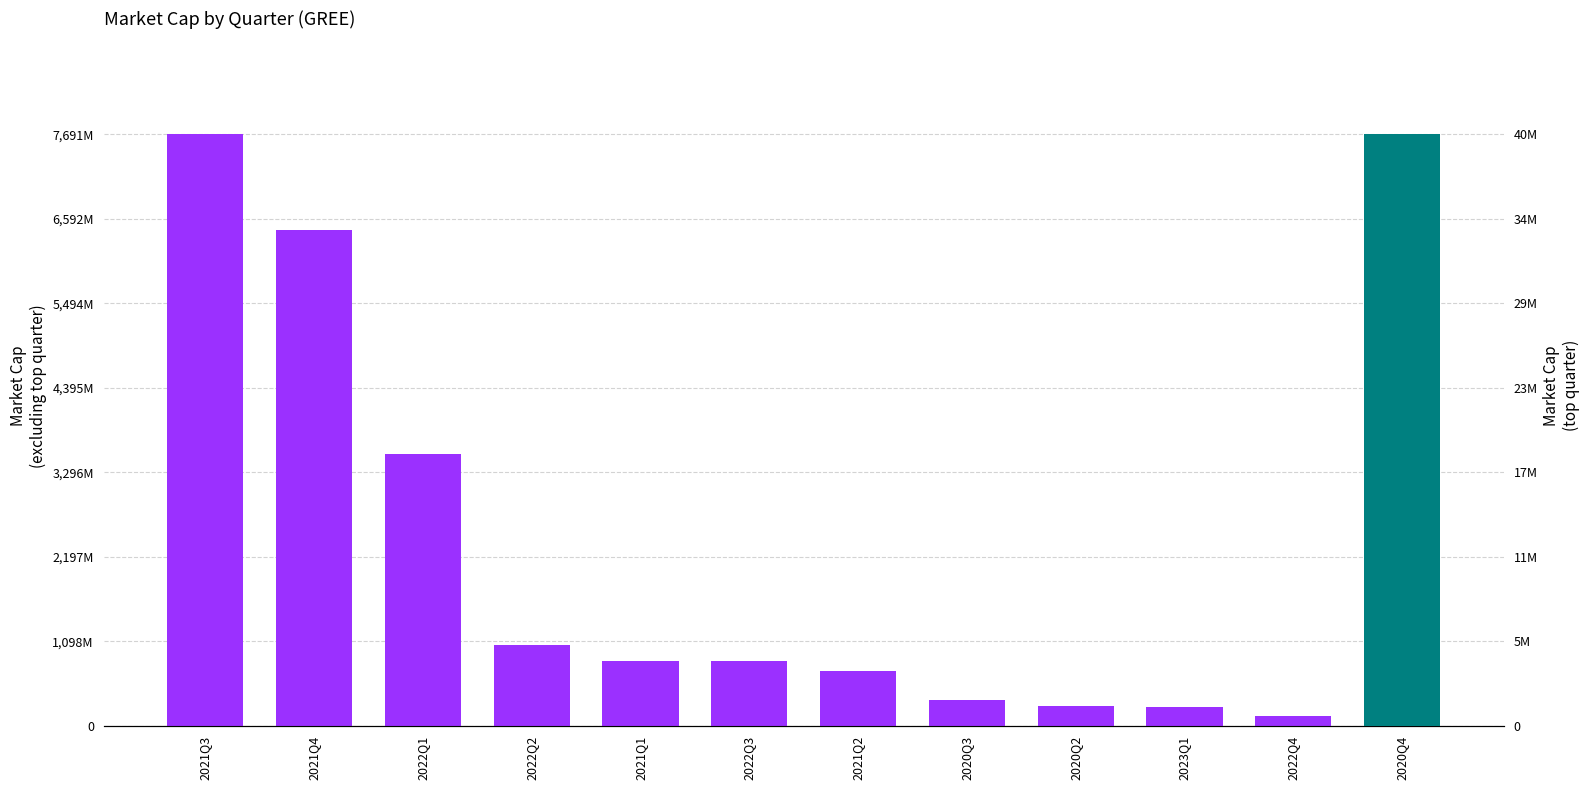

List the labels in order of value, largest first.

2021Q3, 2021Q4, 2022Q1, 2022Q2, 2021Q1, 2022Q3, 2021Q2, 2020Q3, 2020Q2, 2023Q1, 2022Q4